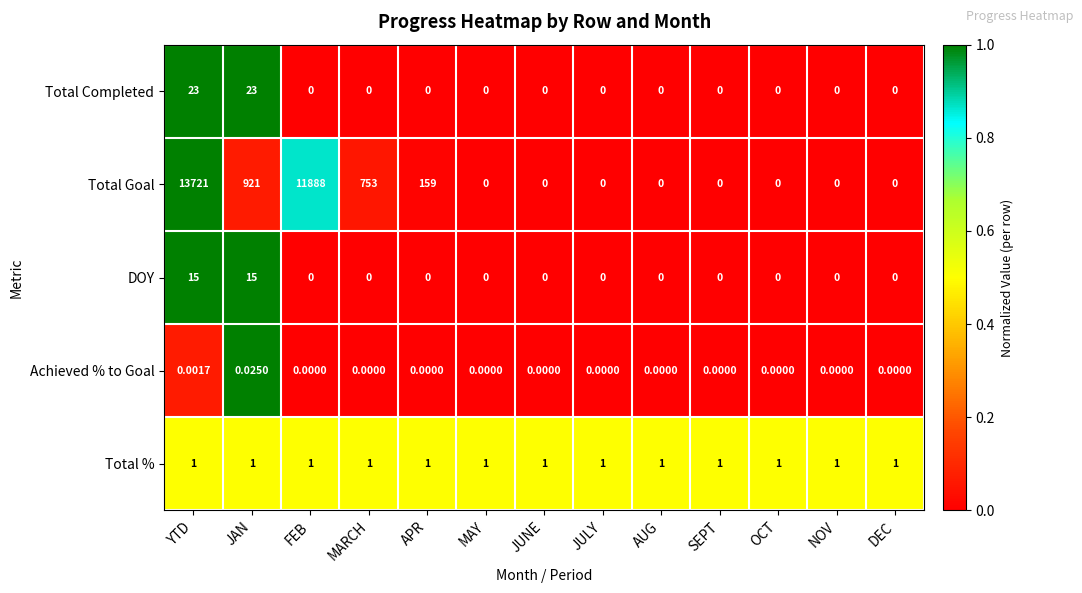

What is the greatest value displayed?

13721.0